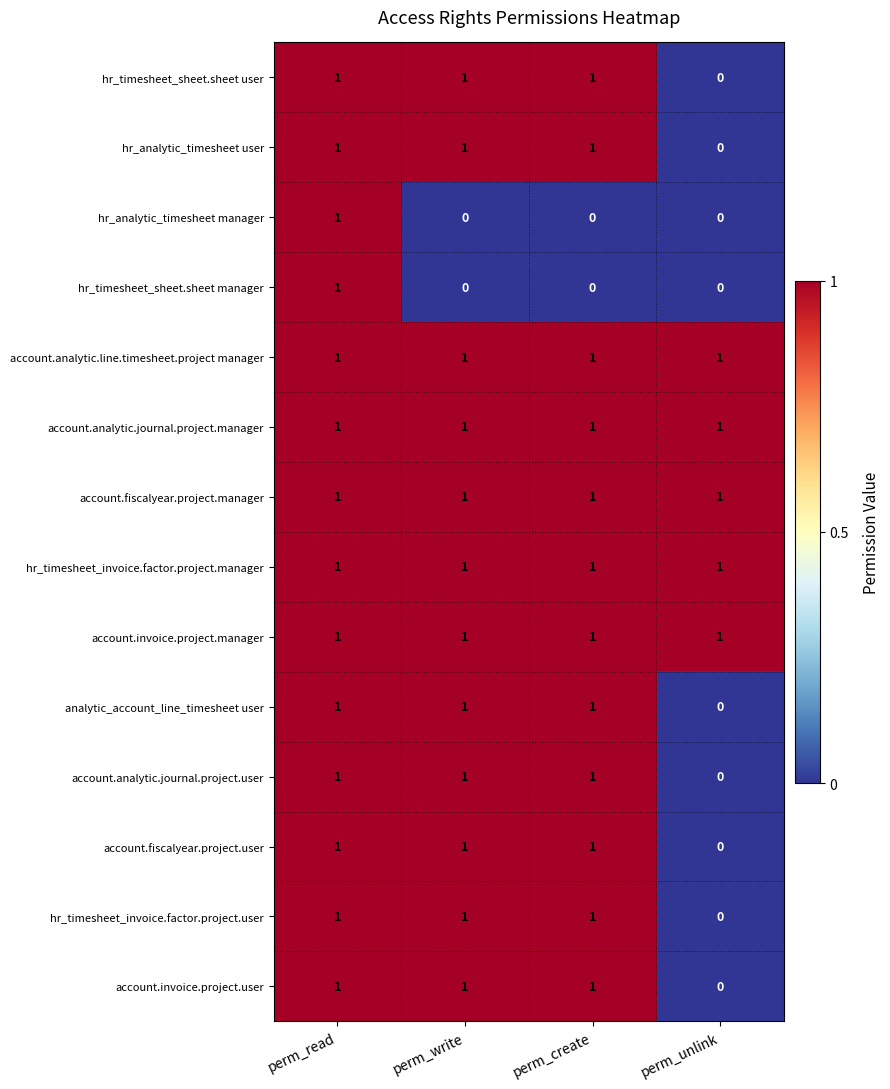

What is the sum of all account.analytic.journal.project.user values?

3